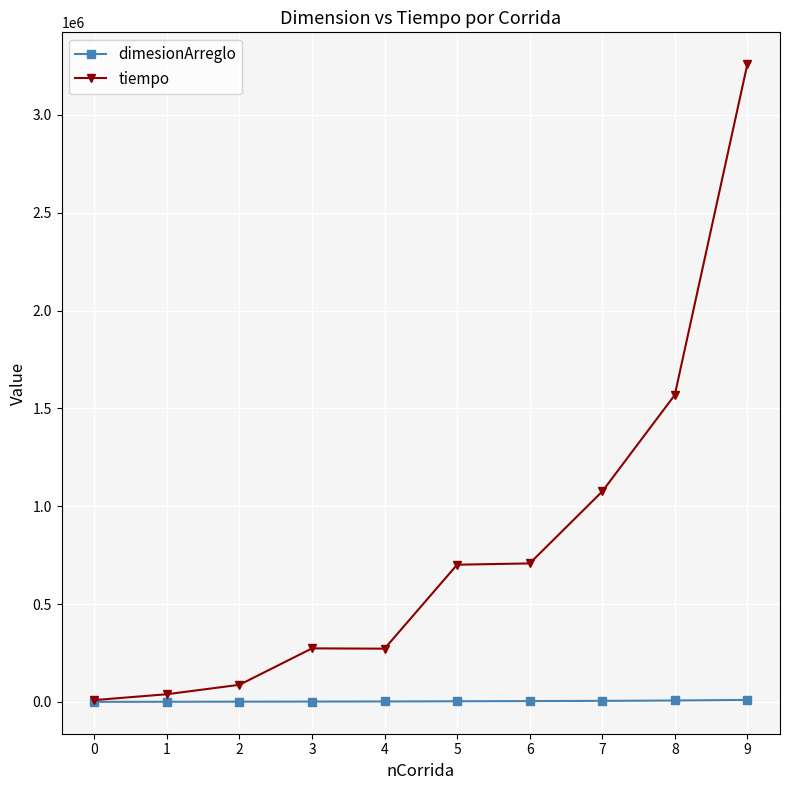

What is the value of the tiempo point at the 4th from the left?

273400